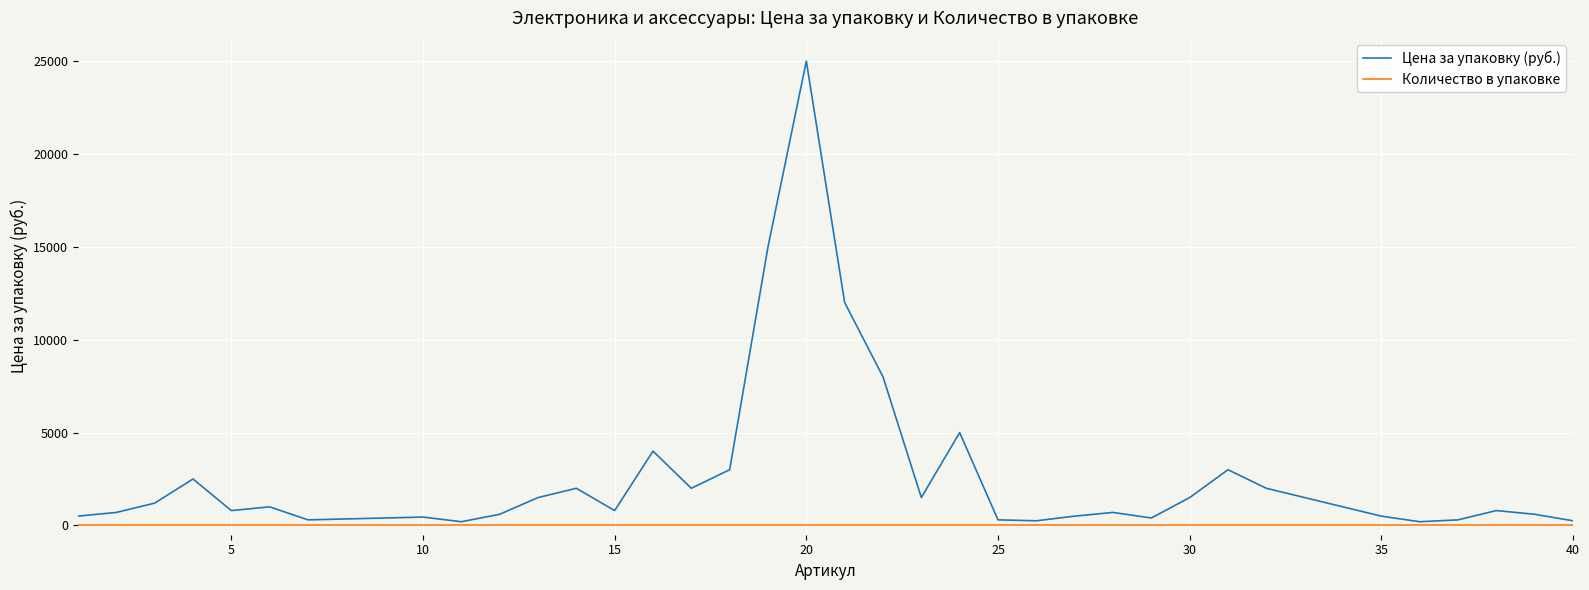

Which series has the widest spread of values?

Цена за упаковку (руб.)